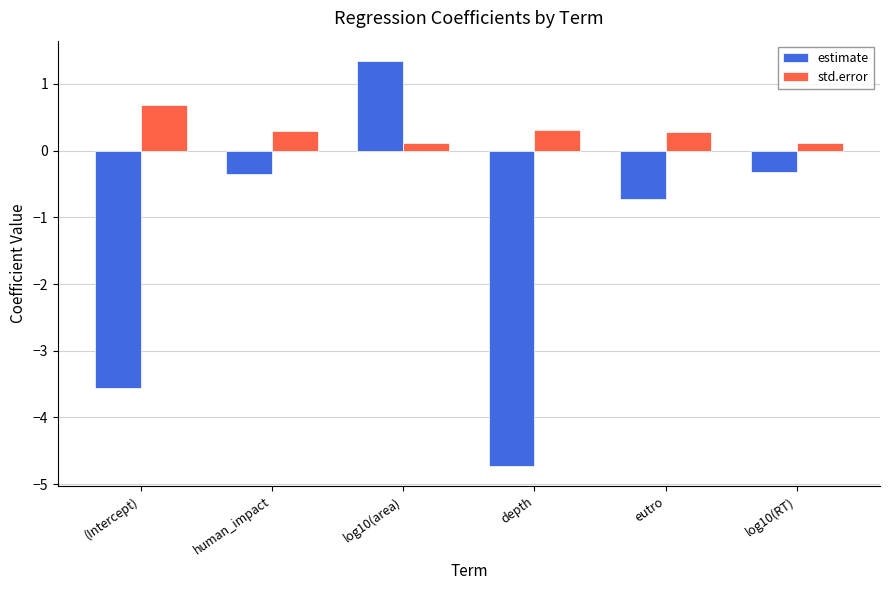

What are all the series names shown in the legend?

estimate, std.error